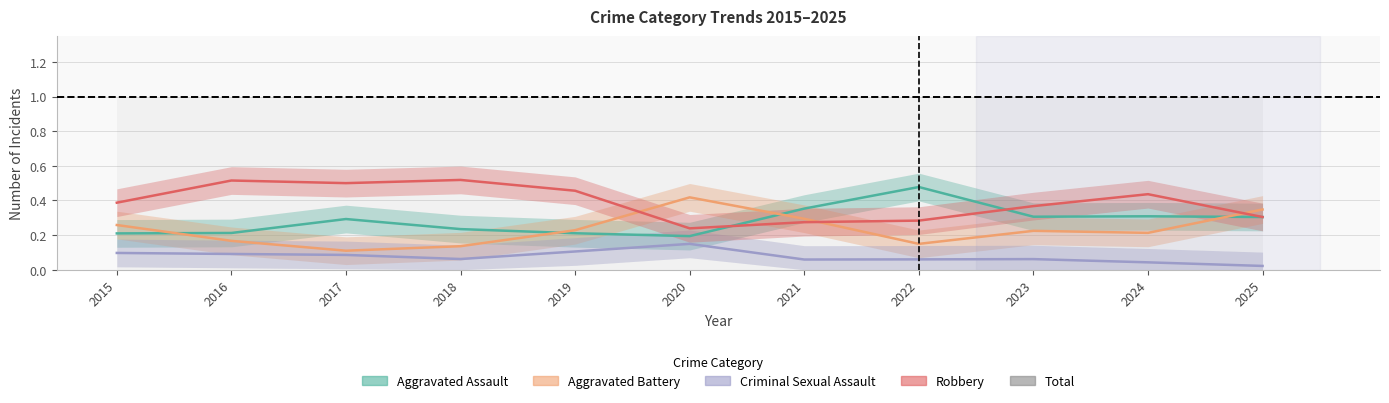

What is the sum of the Criminal Sexual Assault values at 2017 and 2020?

0.2